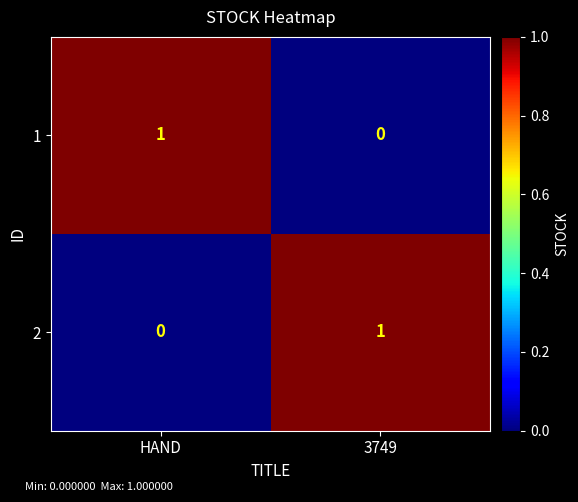

At which label is 2 closest to 0?

HAND